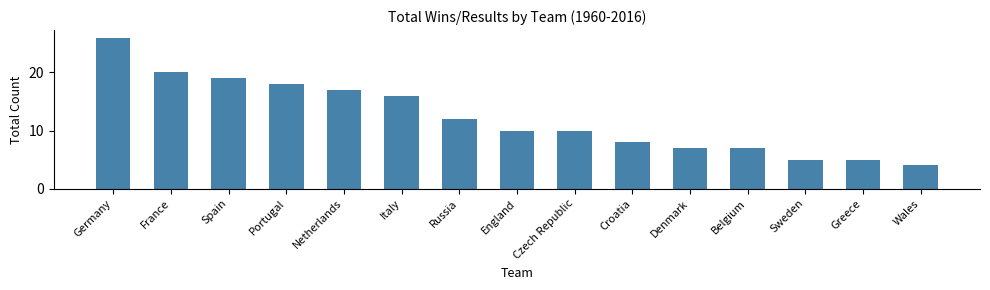

How many categories are shown in the chart?

15